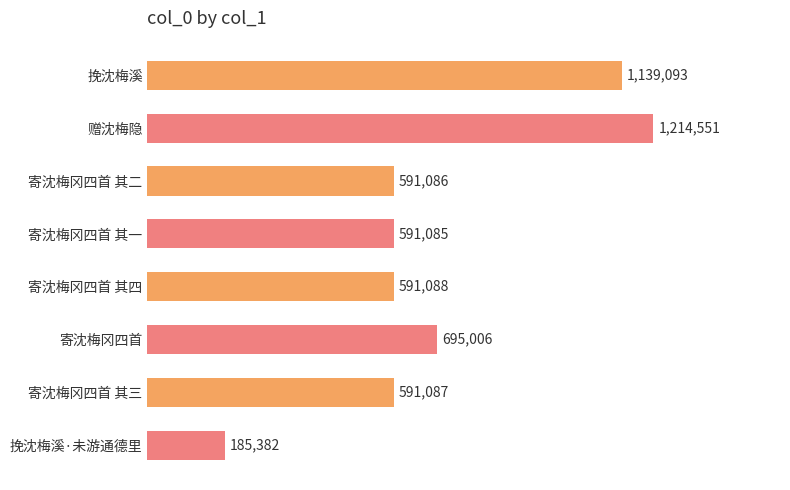

Rank the categories by value from highest to lowest.

赠沈梅隐, 挽沈梅溪, 寄沈梅冈四首, 寄沈梅冈四首 其四, 寄沈梅冈四首 其三, 寄沈梅冈四首 其二, 寄沈梅冈四首 其一, 挽沈梅溪·未游通德里